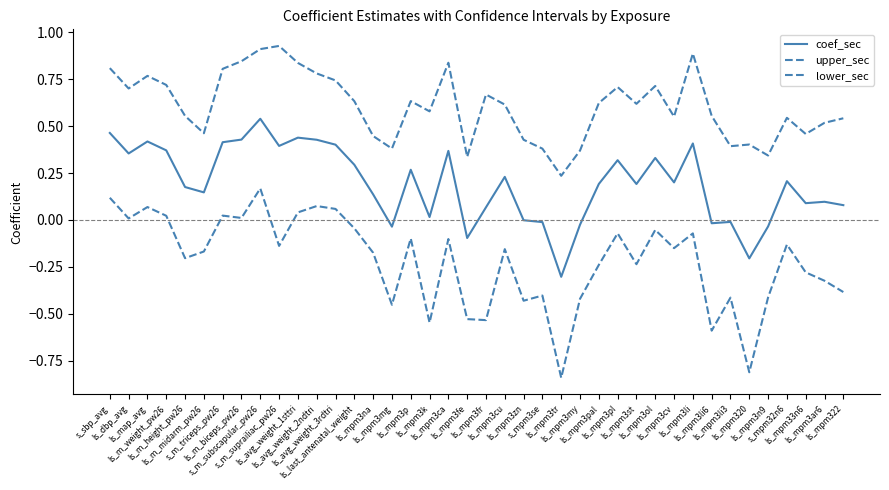

Does the chart display data point markers on the line(s)?

No